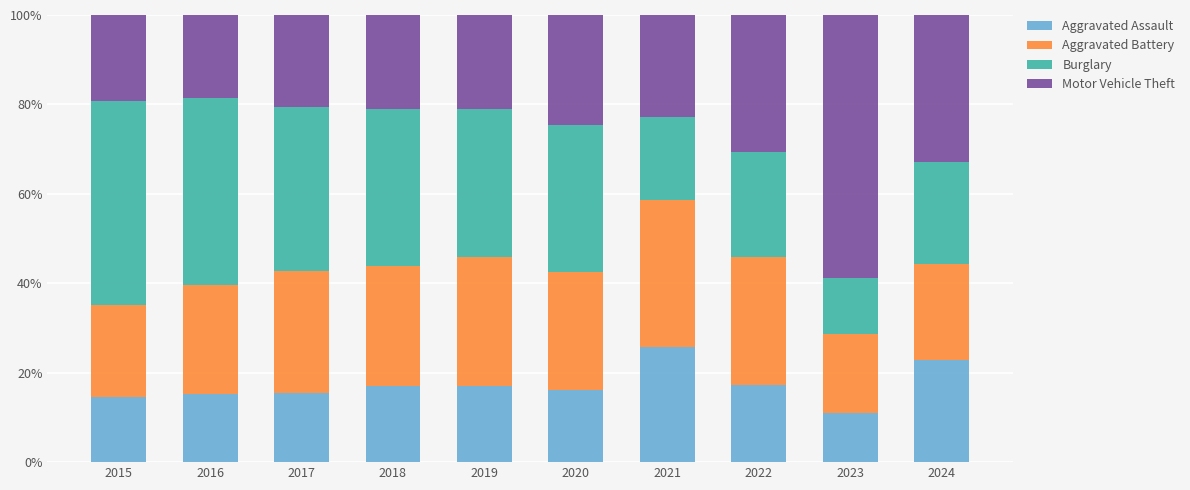

Are the bars horizontal?

No